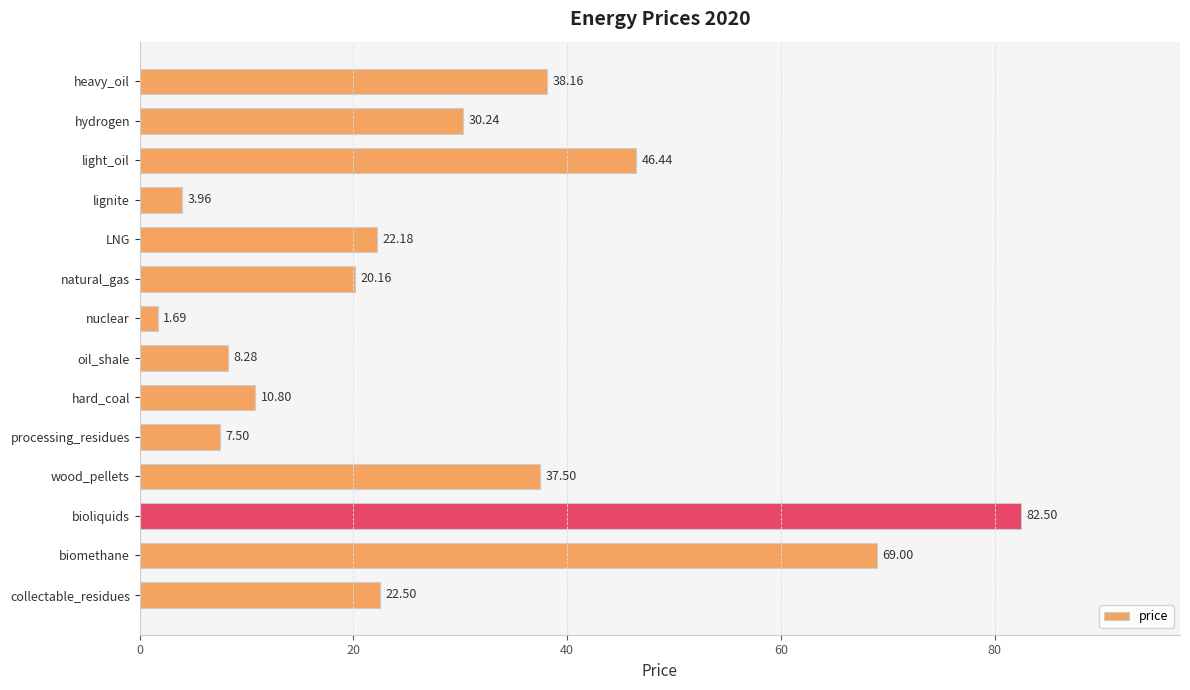

What is the label of the 10th bar from the top?

processing_residues